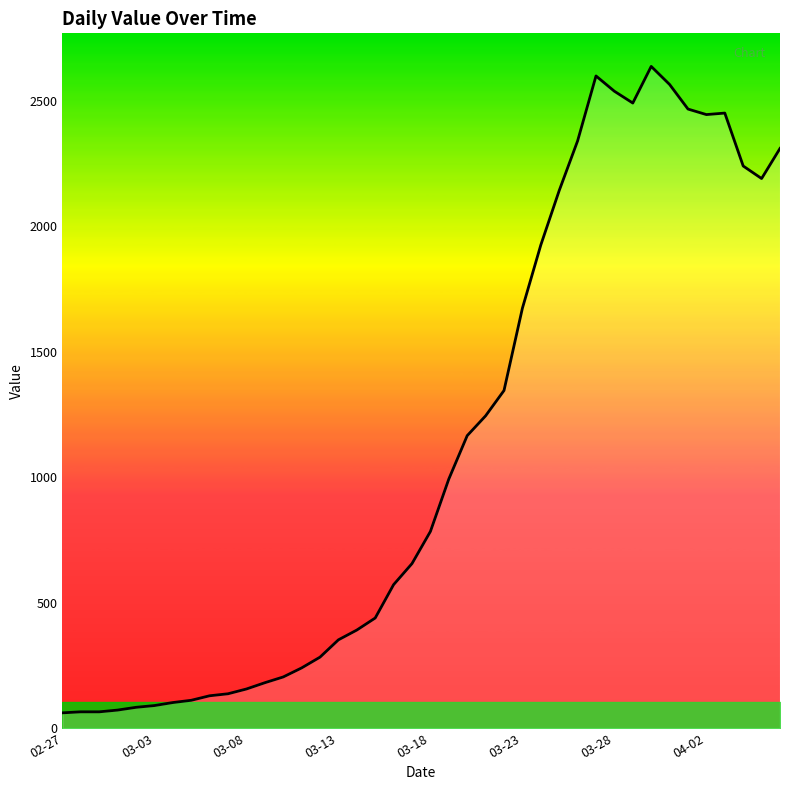

What is the minimum value shown in the chart?

61